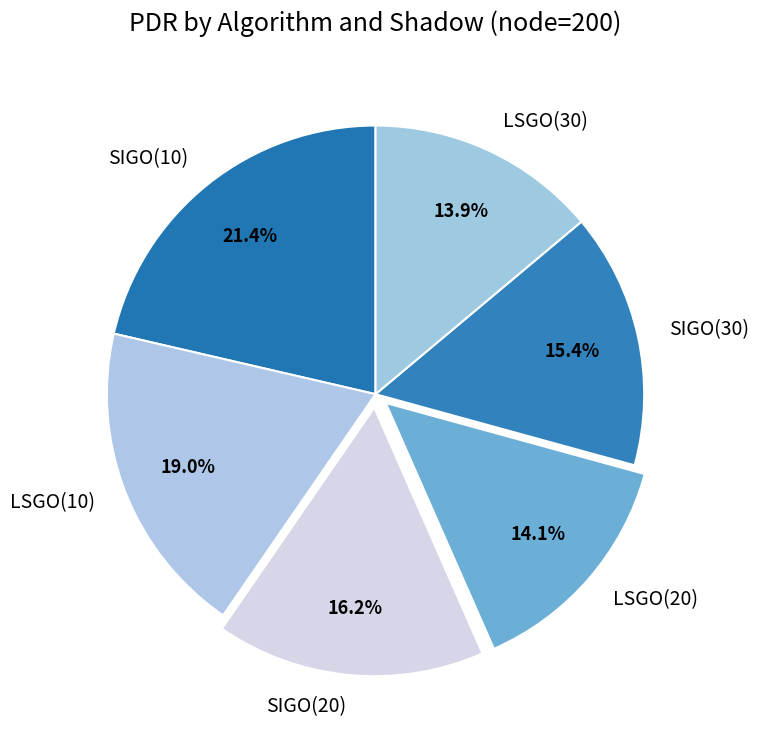

To the nearest percent, what is the average slice percentage?

17%